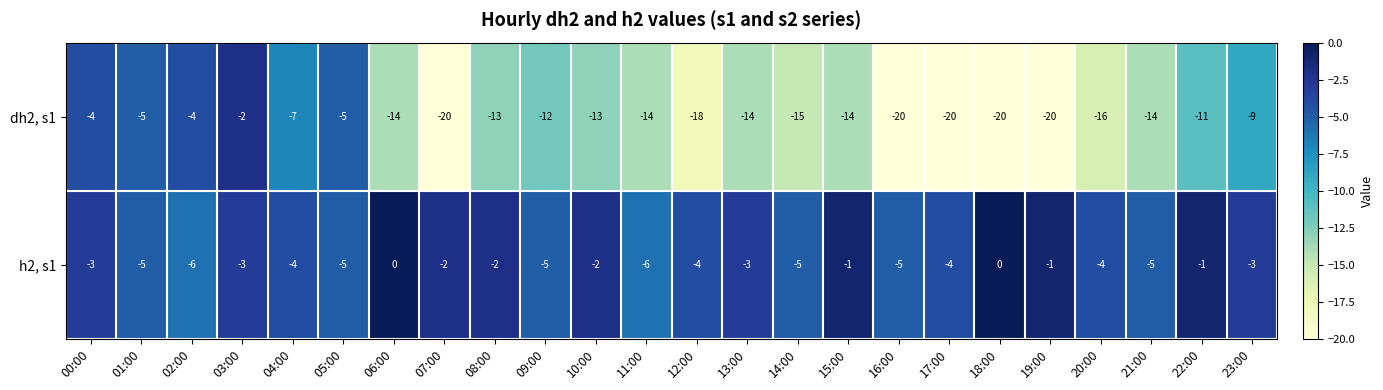

How many values in the dh2, s1 series are below -14?

8